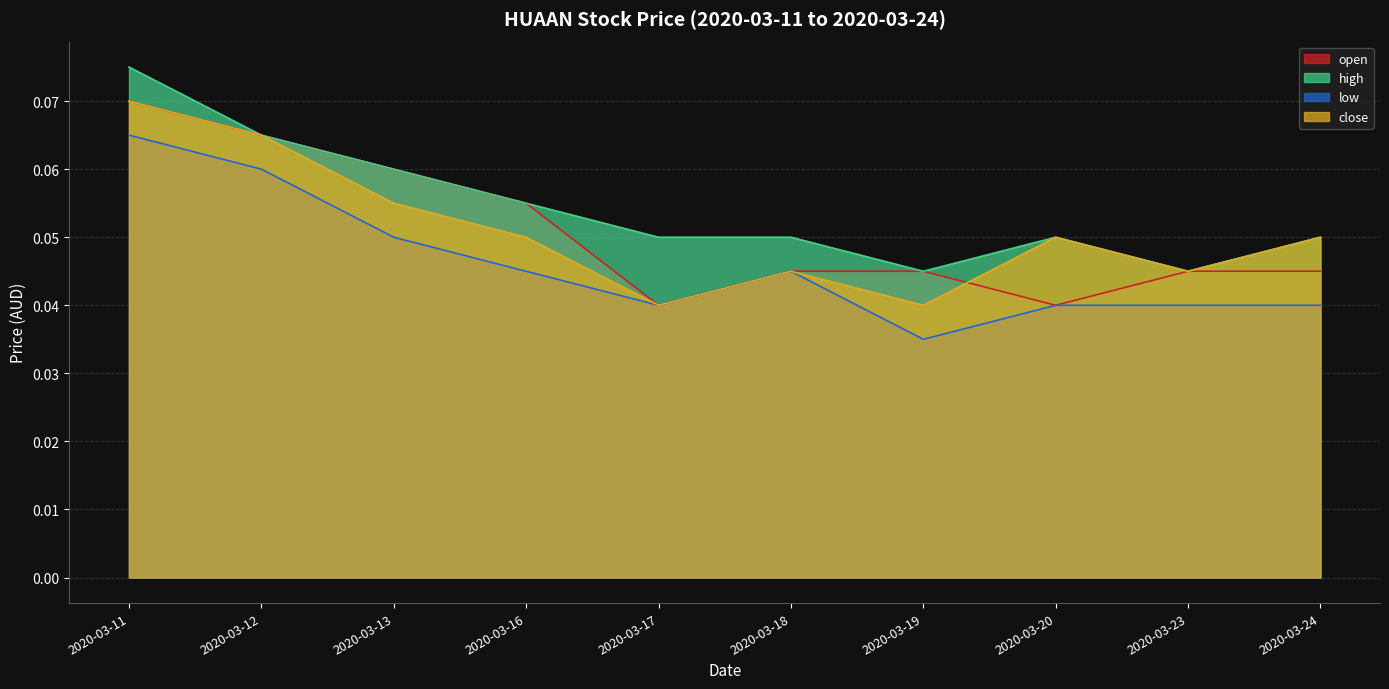

Rank the series by their maximum value, from highest to lowest.

high, open, close, low